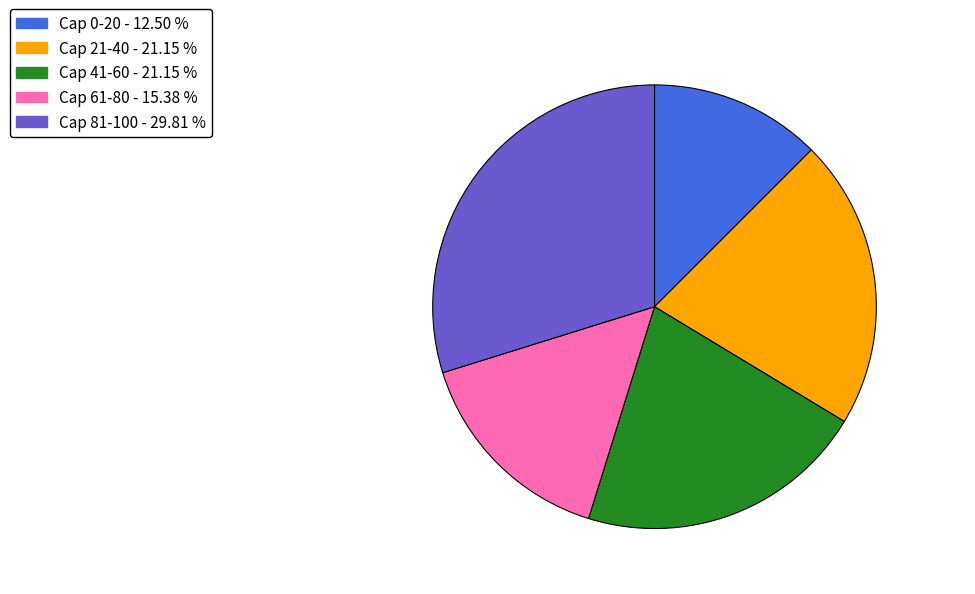

Does any single category account for the majority?

No